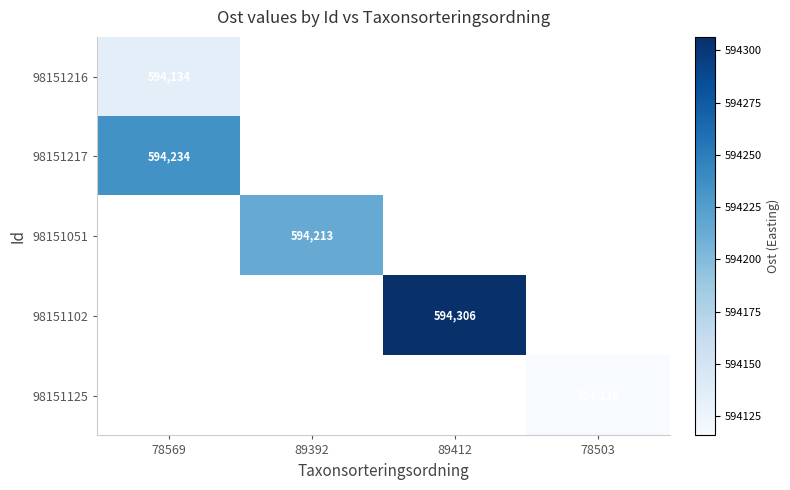

What is the greatest value displayed?

594306.5